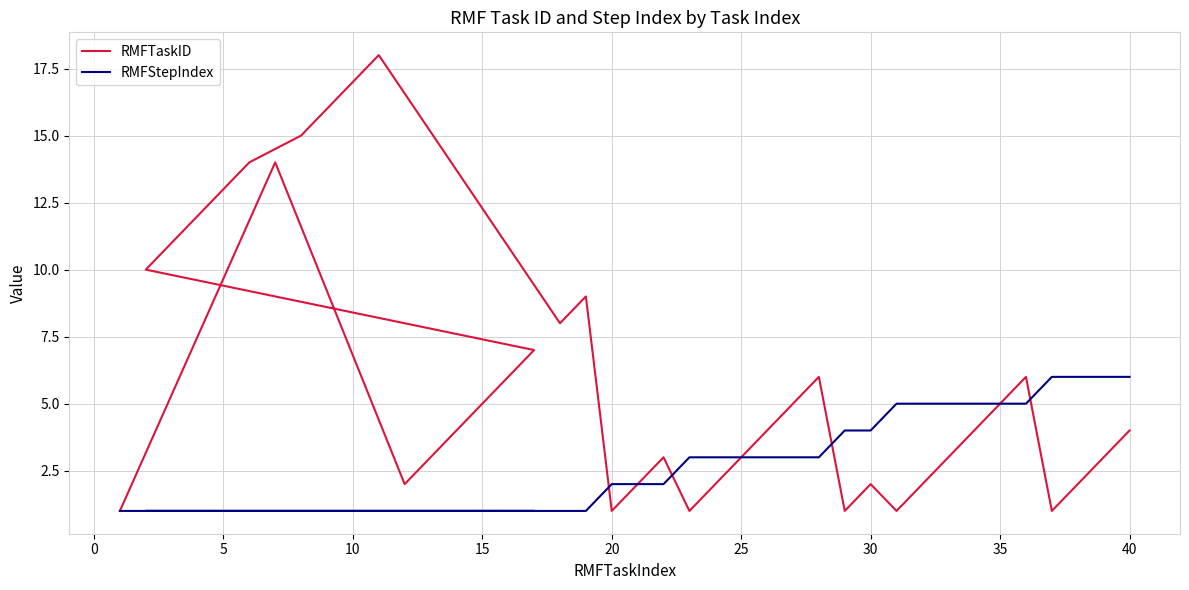

What is the sum of the RMFStepIndex values at 11 and 15?

2